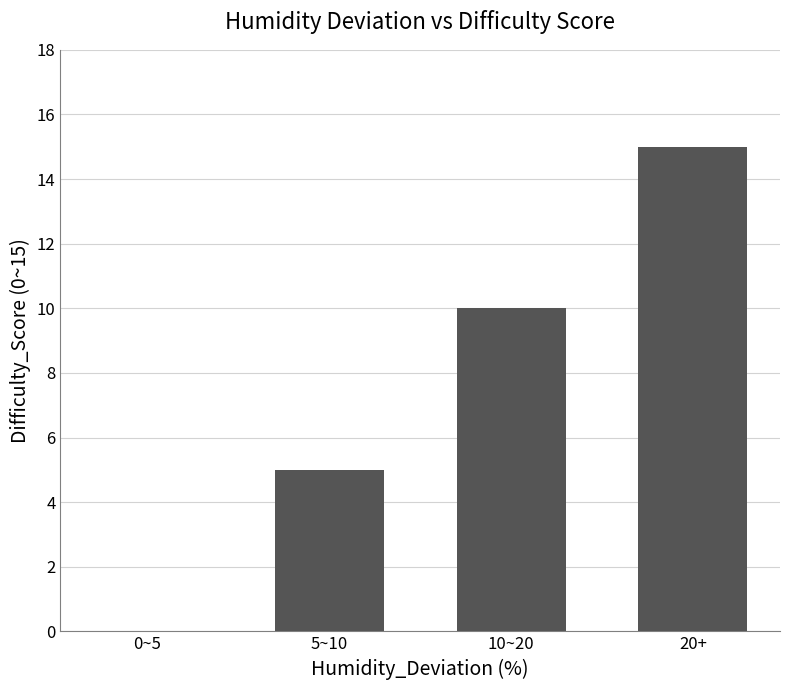

At which label is the value closest to 7?

5~10